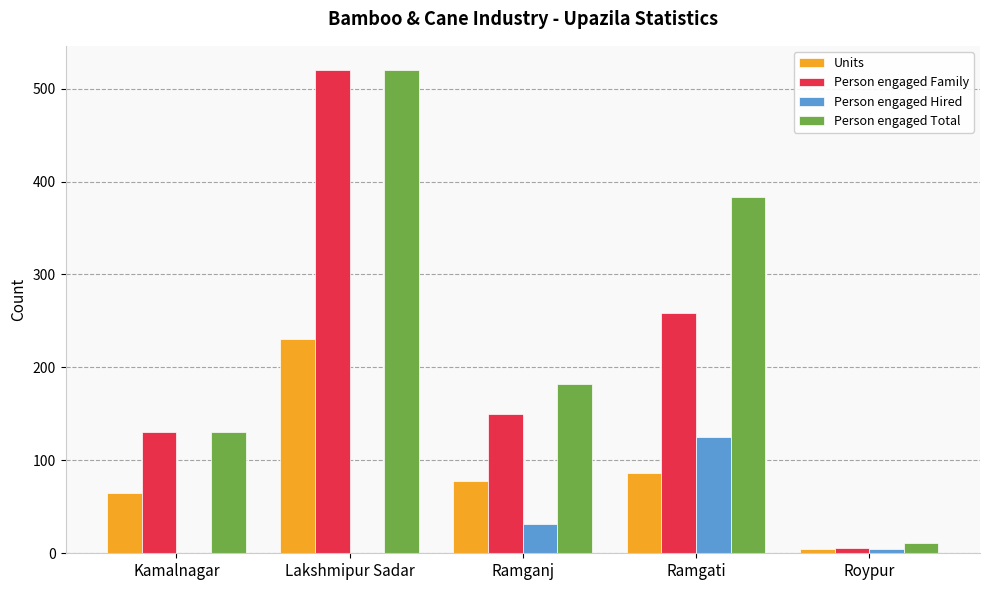

Is the value of Person engaged Total at Kamalnagar greater than the value of Units at Ramganj?

Yes